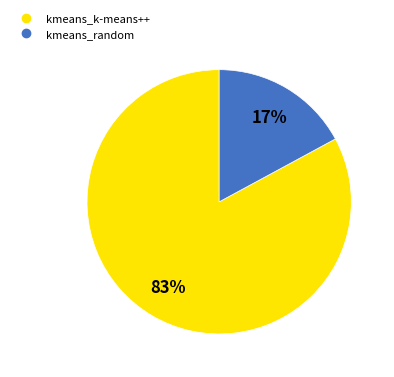

Is the sum of kmeans_random and kmeans_k-means++ greater than half?

Yes